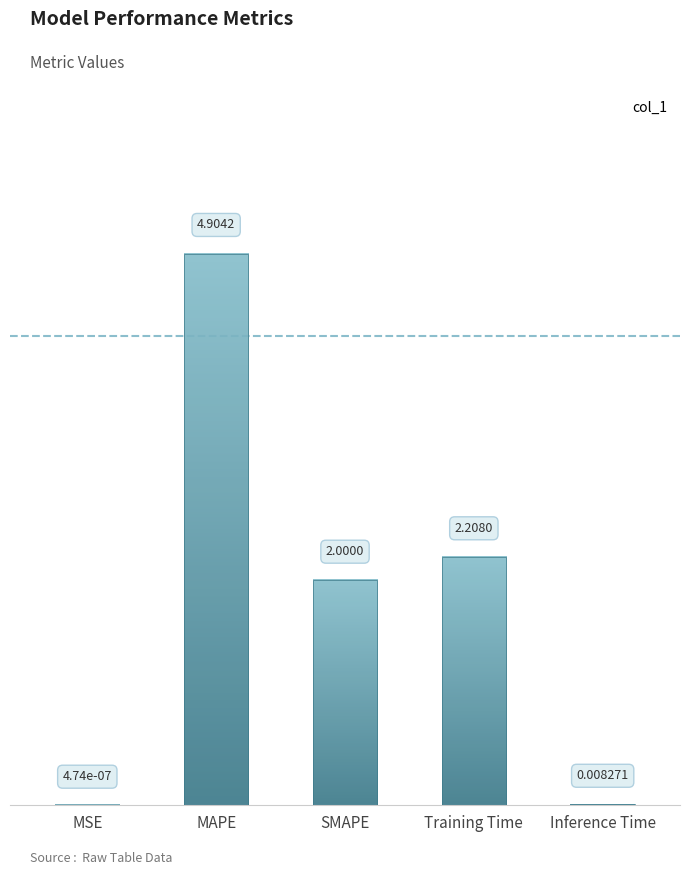

At which label does the data first exceed 2?

MAPE